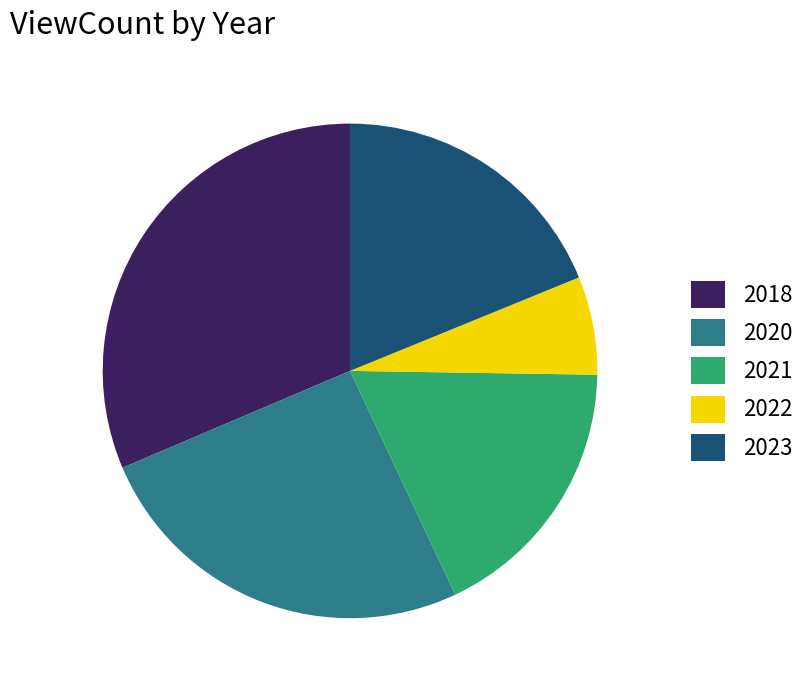

What is the largest slice in the pie chart?

2018